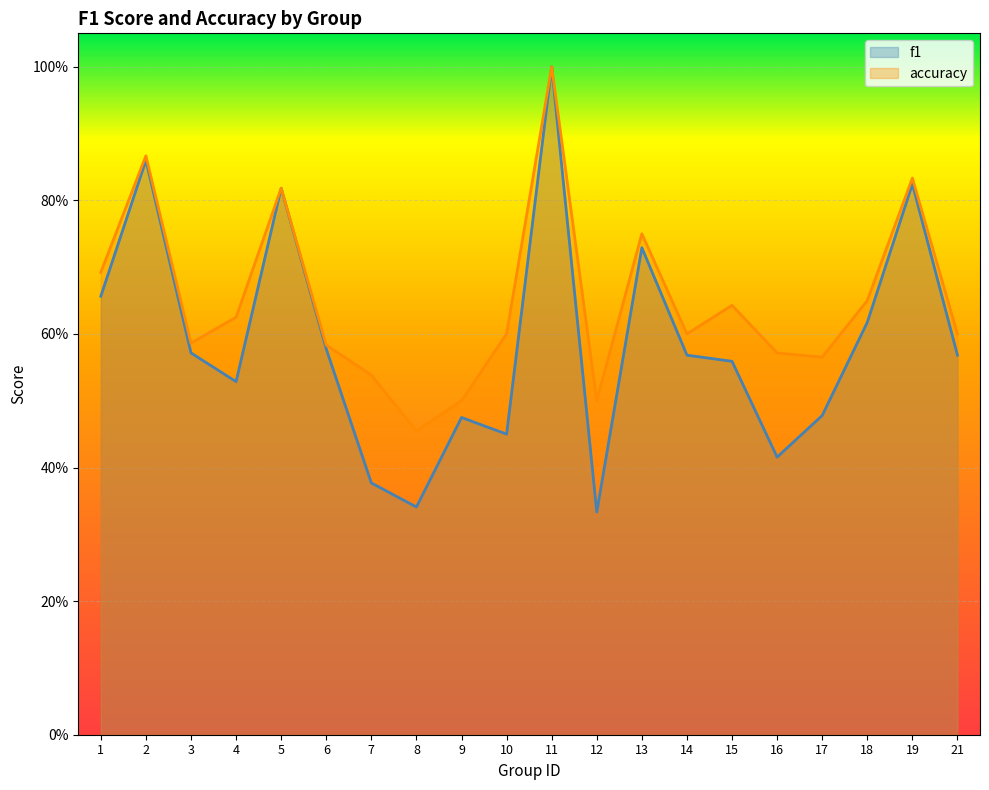

In f1, how many points are higher than both neighbors (excluding endpoints)?

6